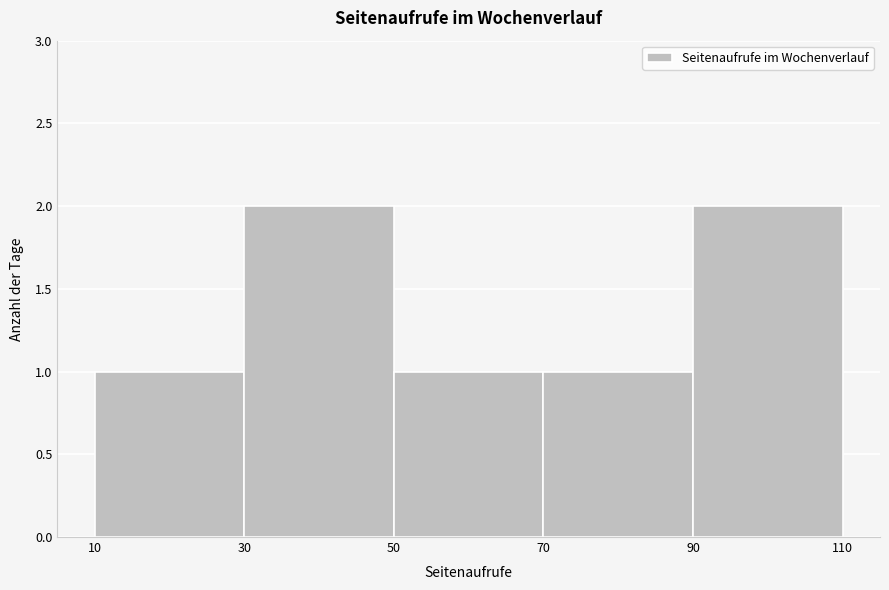

Reading left to right, transcribe this chart: for each bar, give the range it covers on the x-axis and its height. The values are not printed on the chart, so give them approximately, as read against the axis.

10 to 30: 1
30 to 50: 2
50 to 70: 1
70 to 90: 1
90 to 110: 2